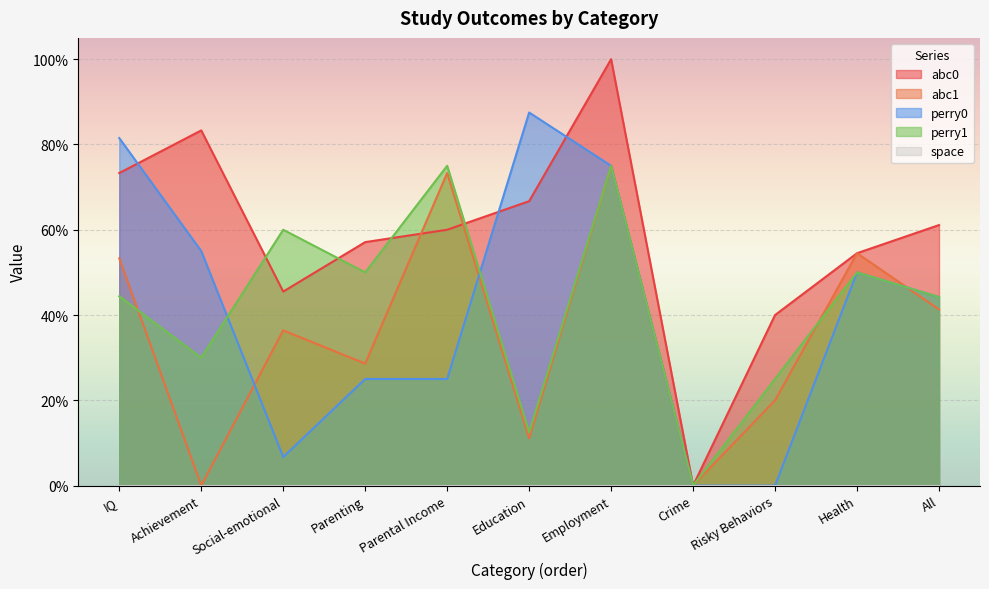

What is the difference between the maximum and second lowest values in the perry0 series?

0.9